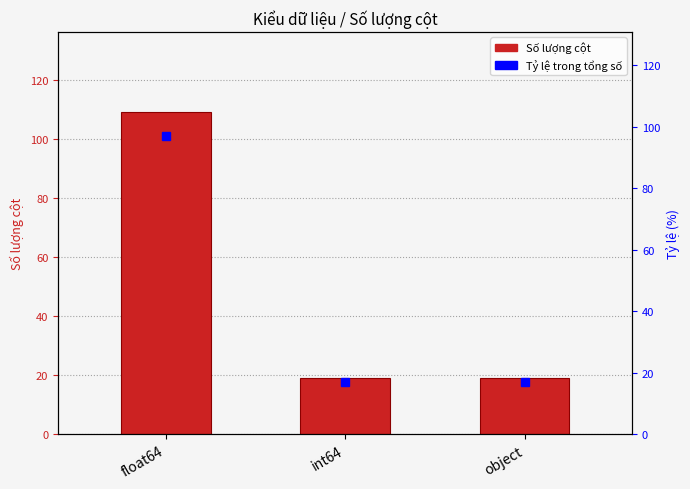

What is the label of the 3rd bar from the left?

object